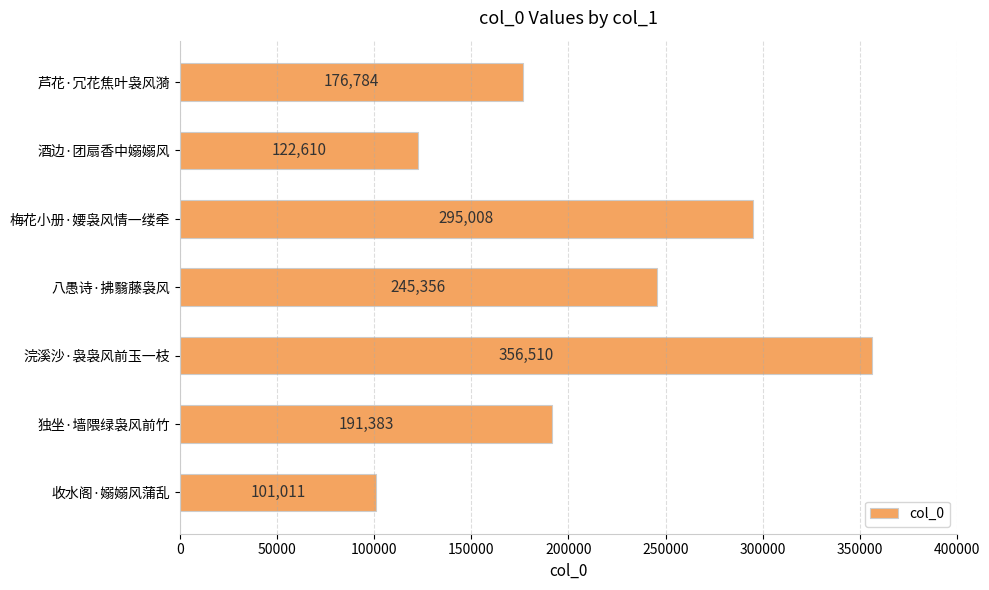

What is the smallest value displayed?

101011